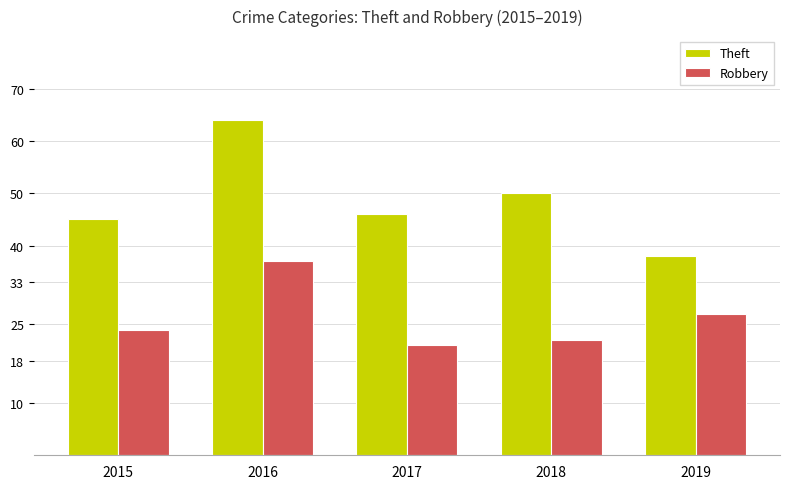

What is the value of the Theft bar at the 2nd from the left?

64